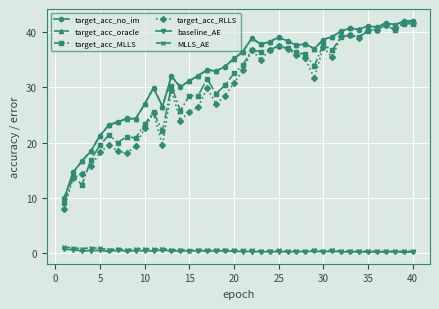

True or false: MLLS_AE has more than 2 points higher than both neighbors.

True